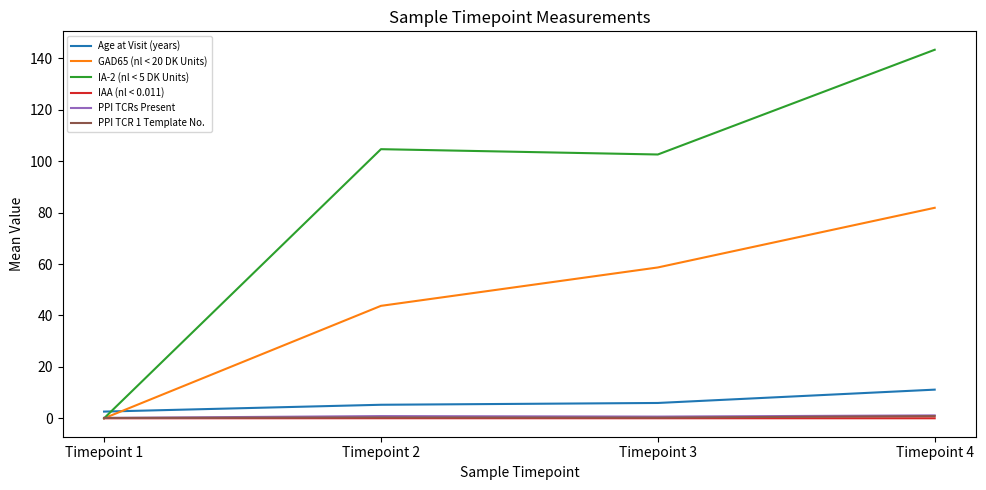

At which category is the sum across all series the highest?

Timepoint 4